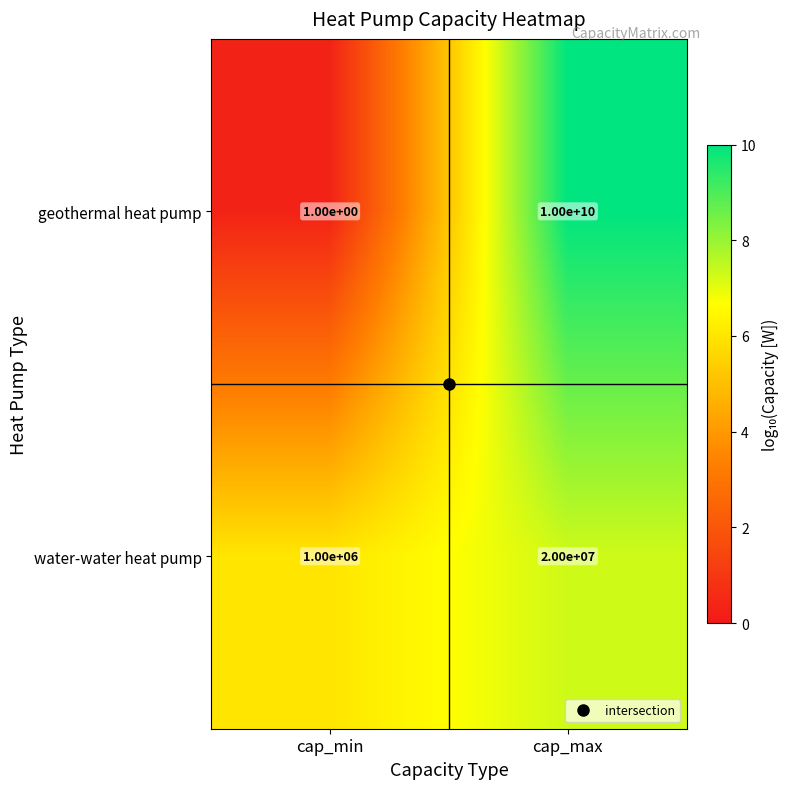

What is the sum of the geothermal heat pump values at cap_max and cap_min?

10000000001